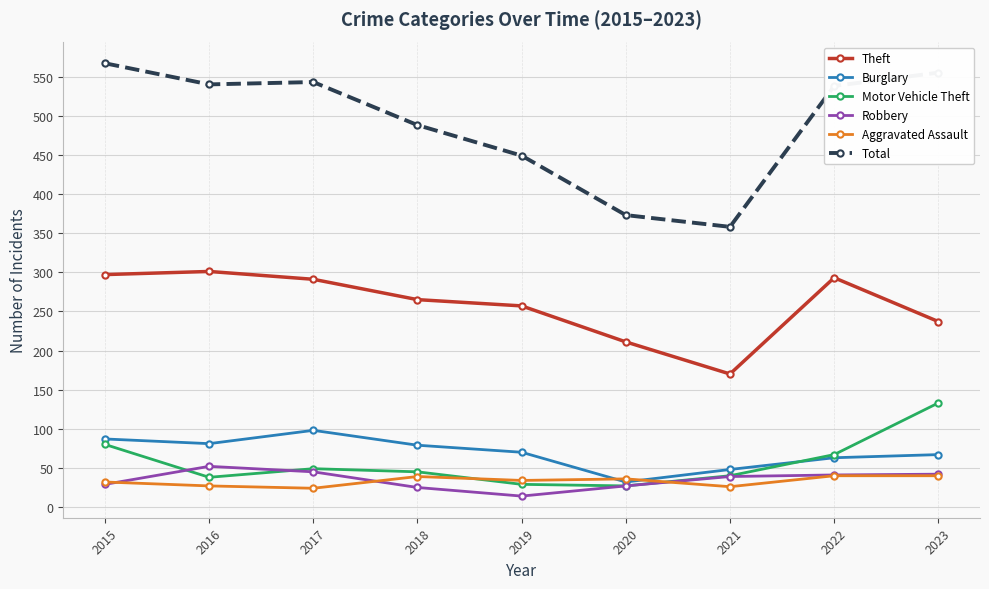

Which category has the lowest value across all series?

2019